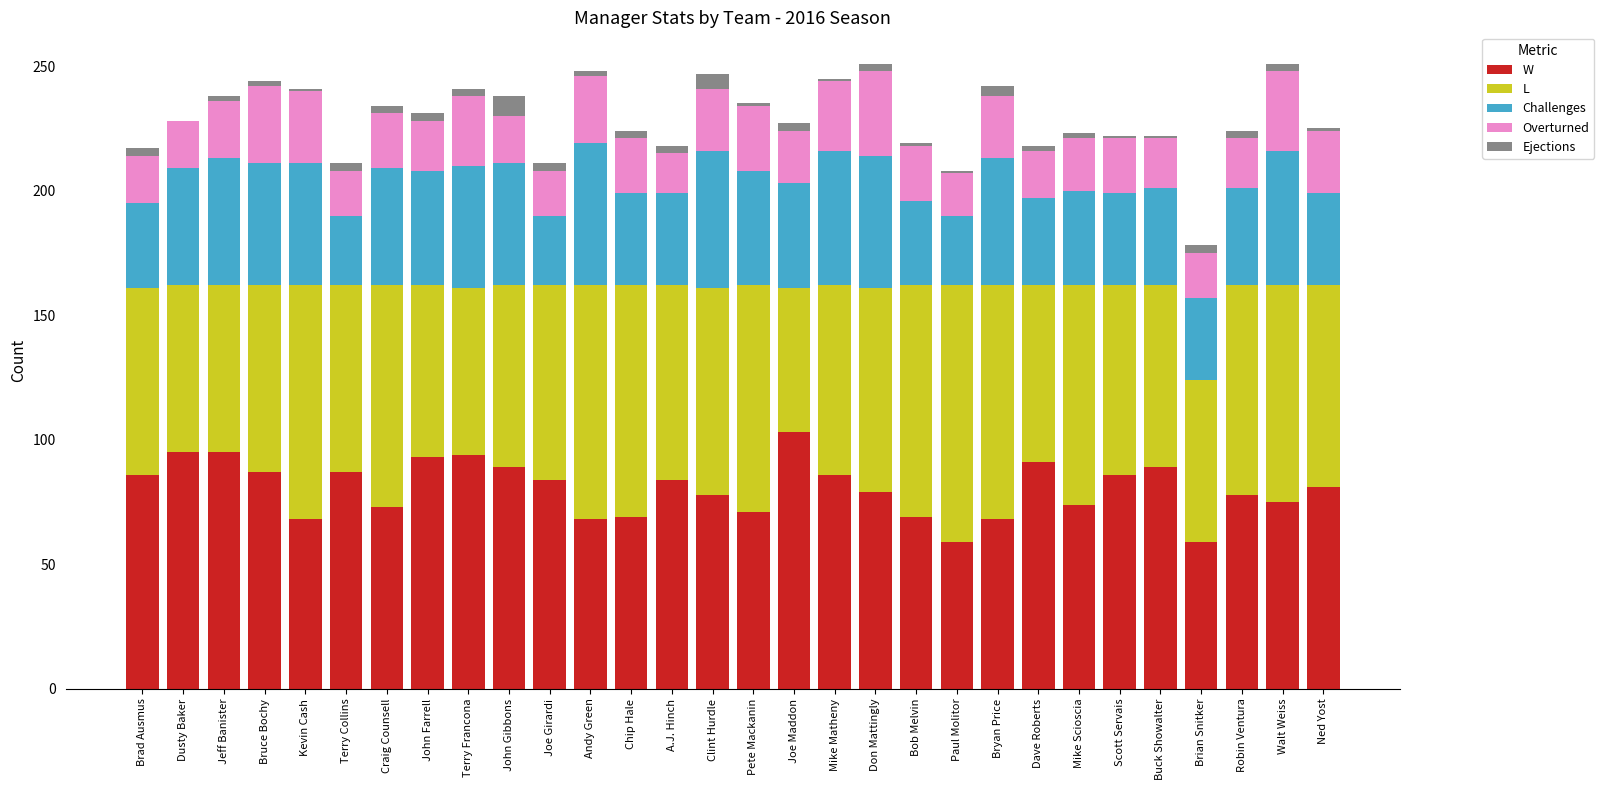

What is the sum of all W values?

2418